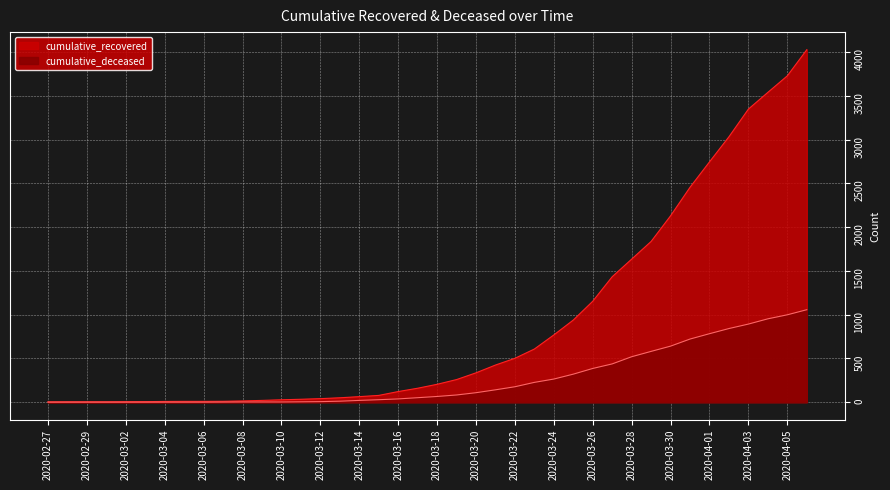

True or false: cumulative_deceased and cumulative_recovered intersect in this chart.

False